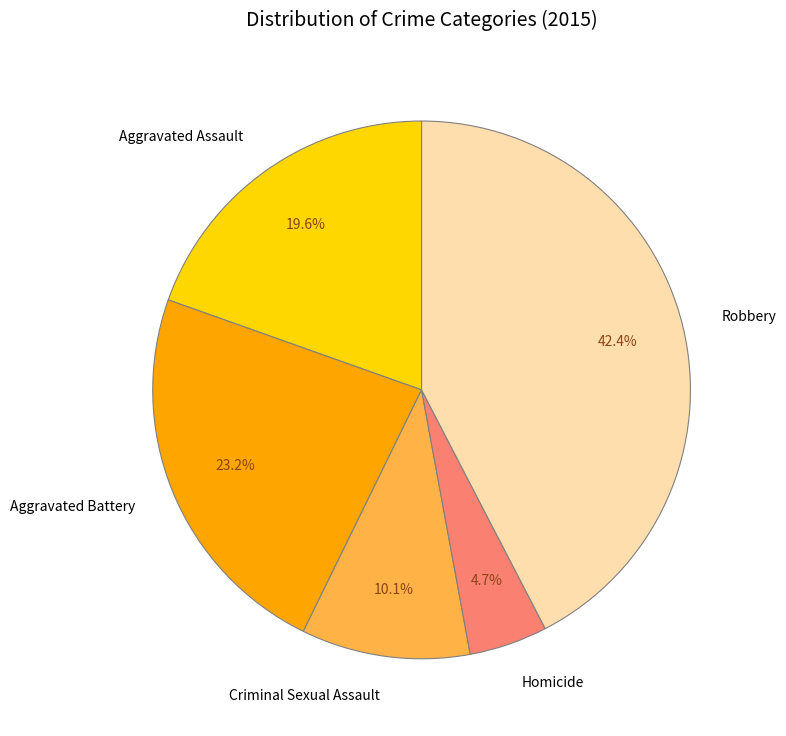

Which slice is the largest?

Robbery